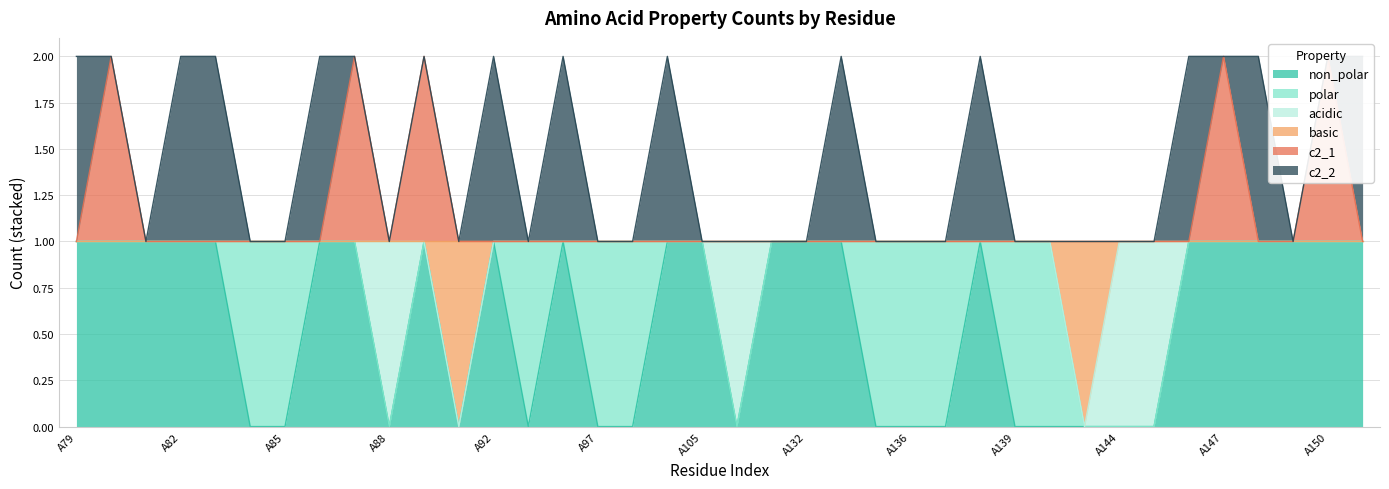

What is the difference between the non_polar values at A147 and A135?

1